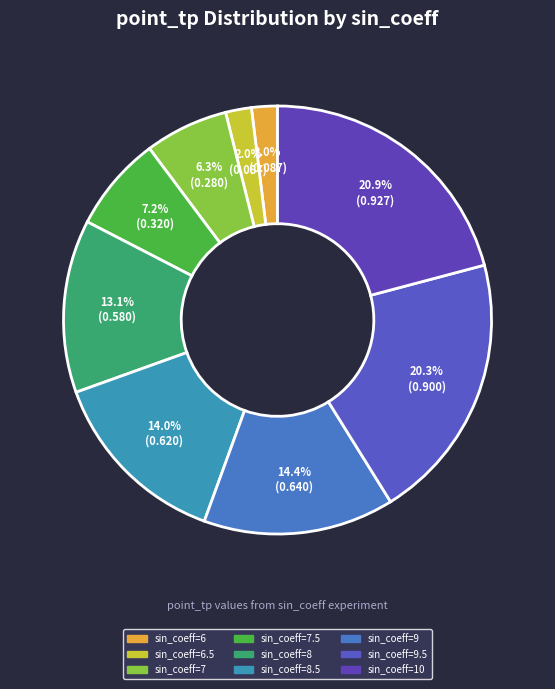

Is it true that sin_coeff=10 is 14% of the pie?

False